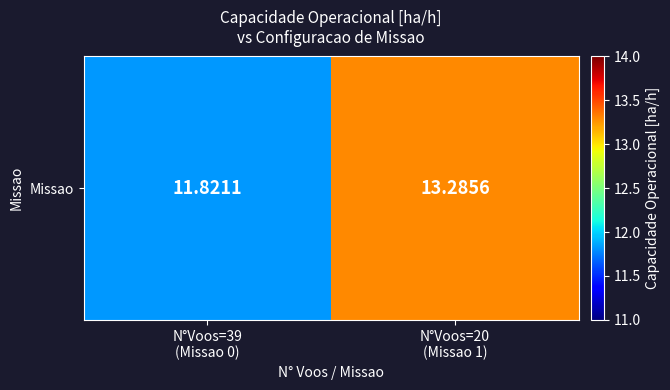

What is the sum of the values at N°Voos=20
(Missao 1) and N°Voos=39
(Missao 0)?

25.1